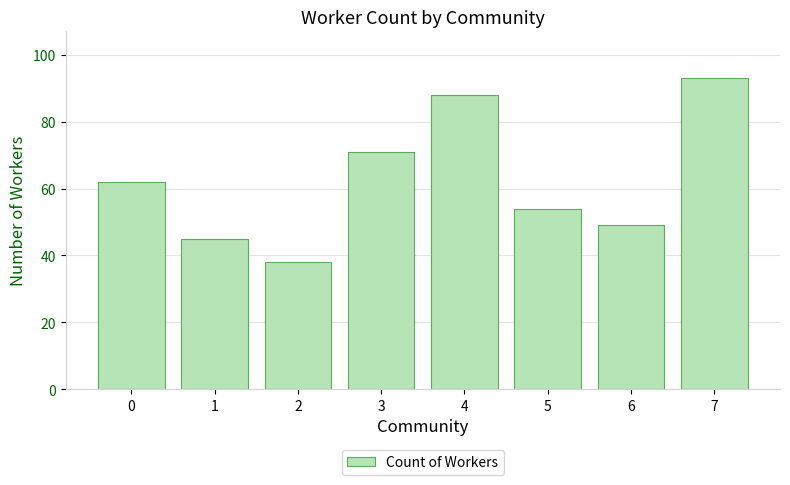

What is the change in value from 0 to 5?

-8